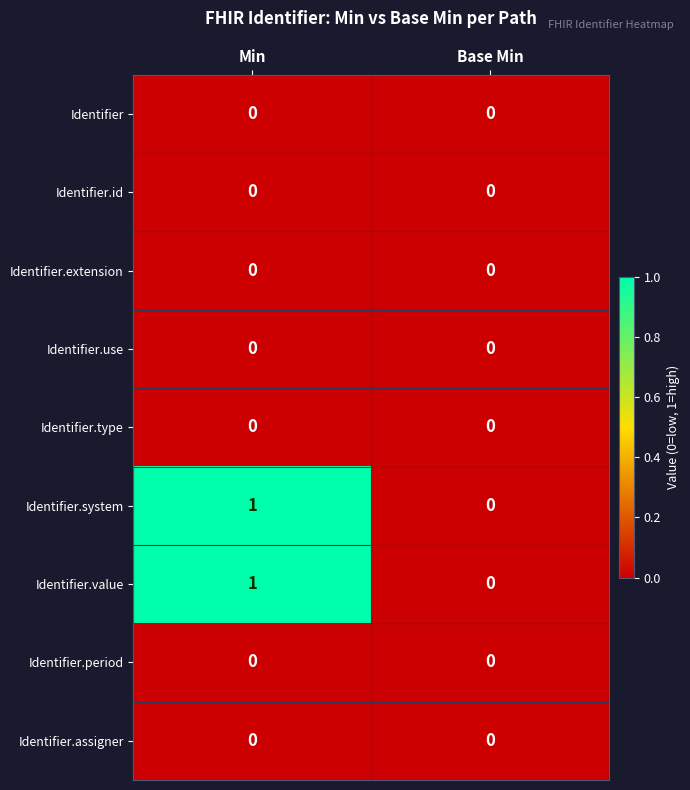

Is it true that Identifier equals 0 at Base Min?

True